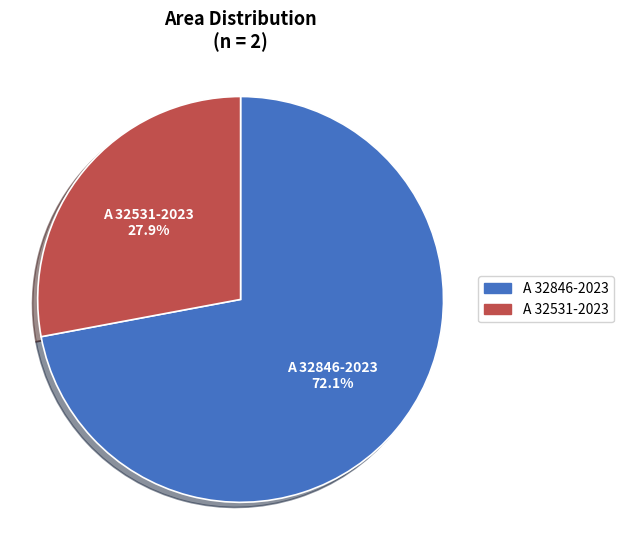

To the nearest percent, what is the average slice percentage?

50%